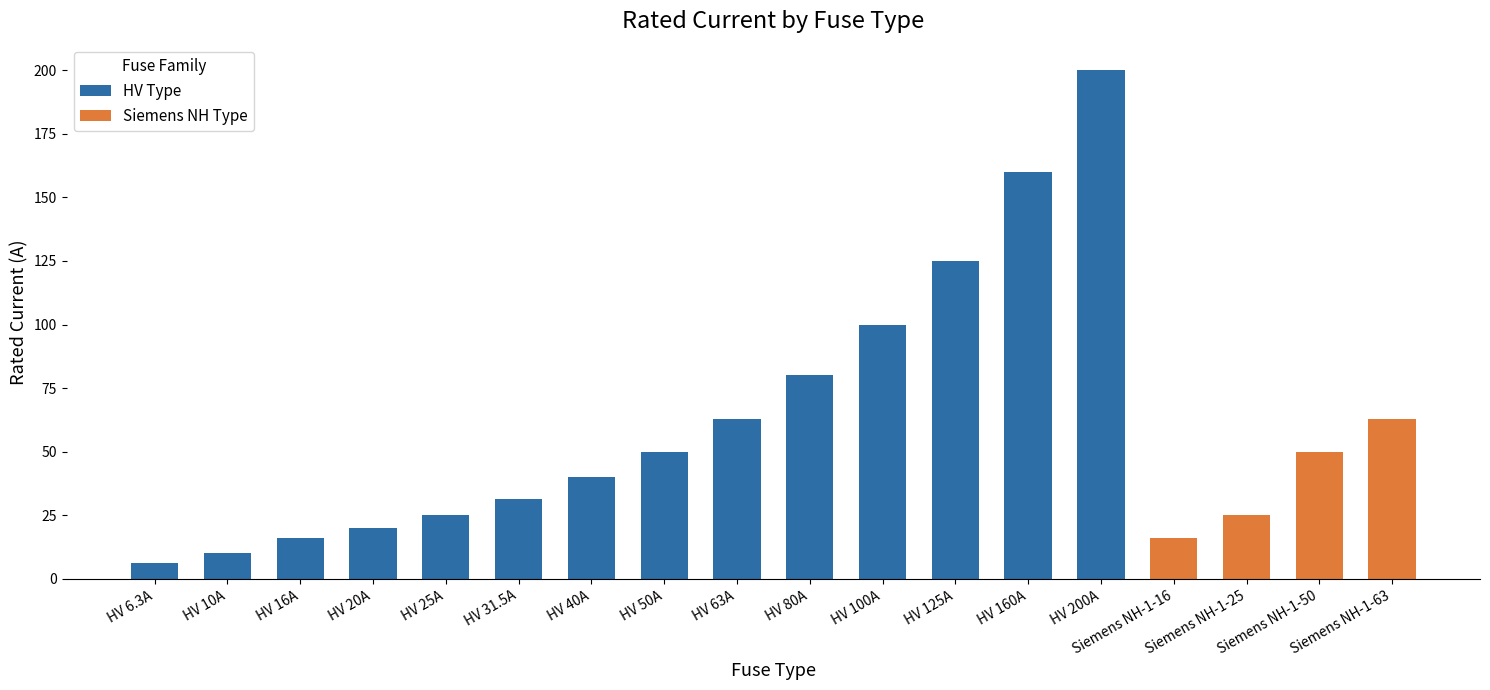

Is it true that HV Type equals 43.8 at HV 31.5A?

False